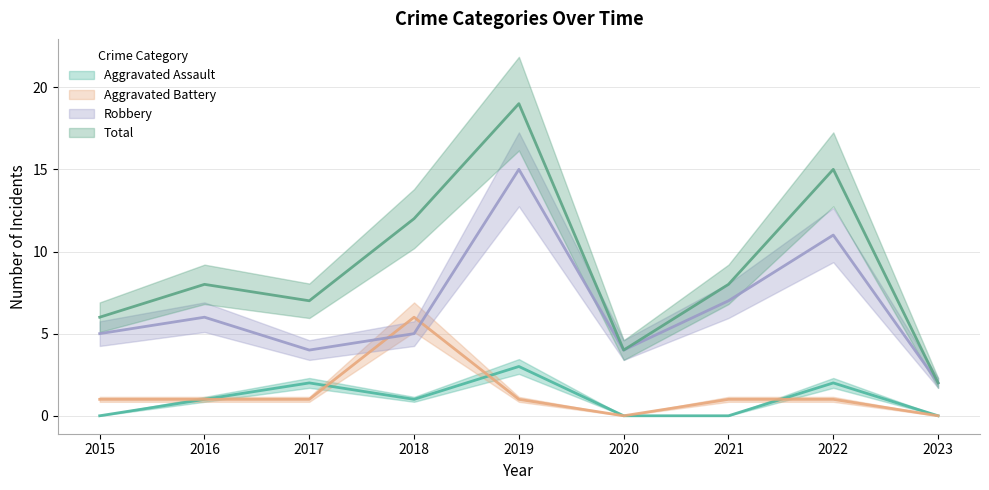

At which label does Aggravated Battery first exceed 1?

2018